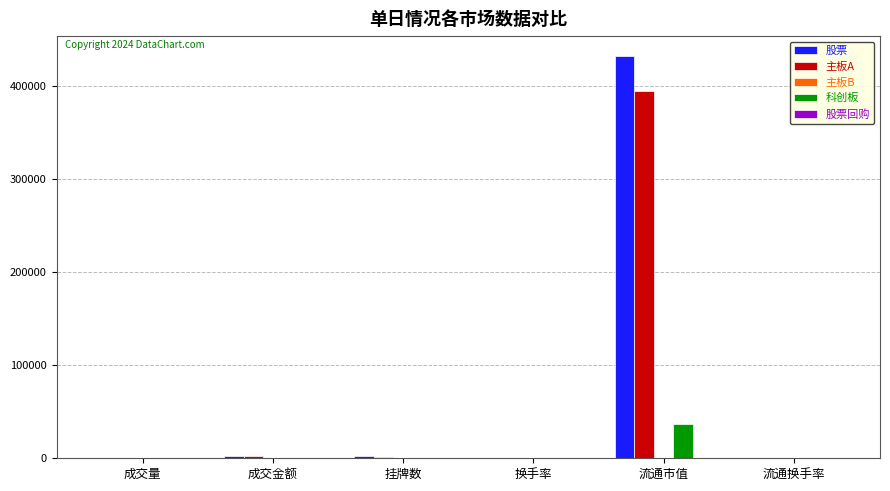

What is the maximum value shown in the chart?

432205.4